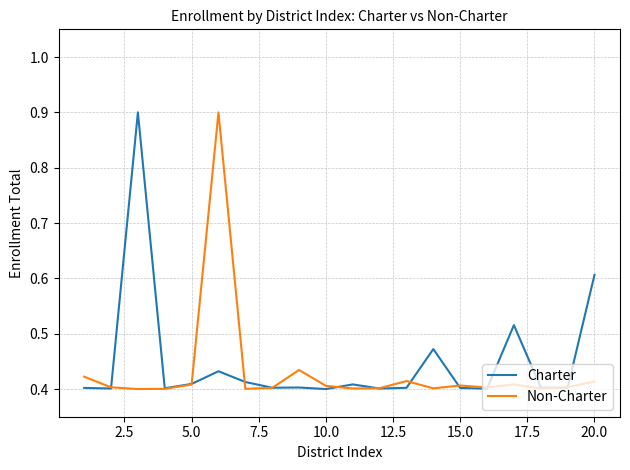

True or false: Charter and Non-Charter cross at least once.

True